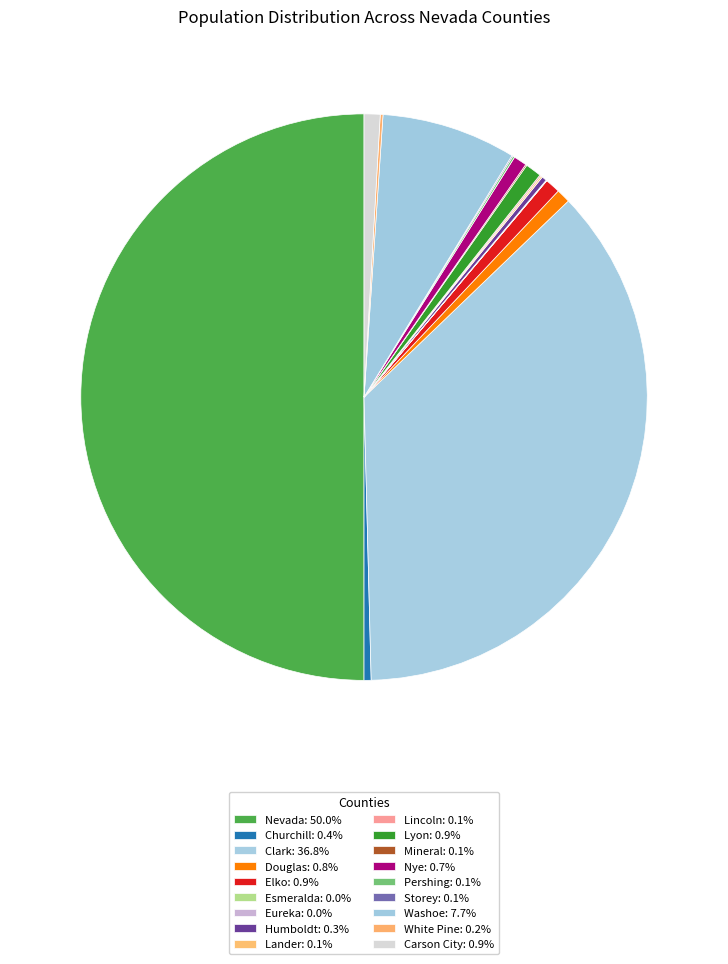

Count the number of slices in the pie.

18